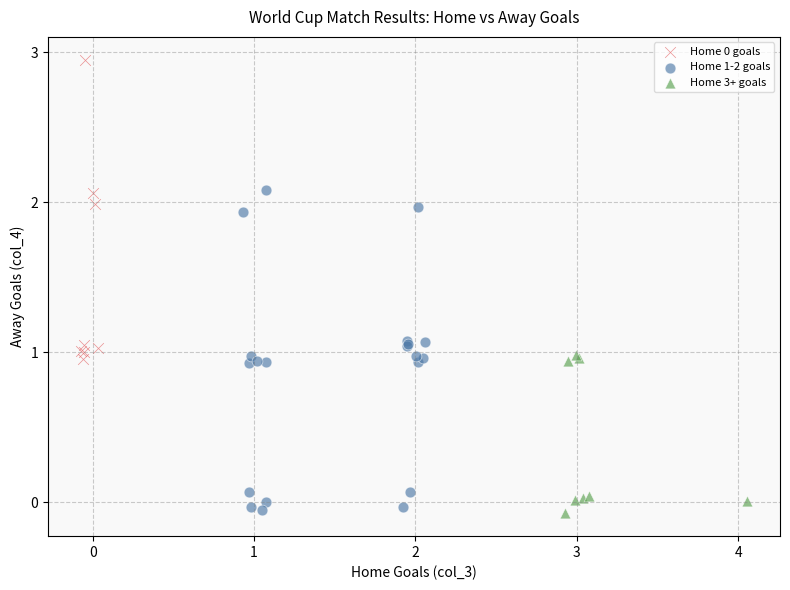

Which series has the widest spread of Y values?

Home 1-2 goals